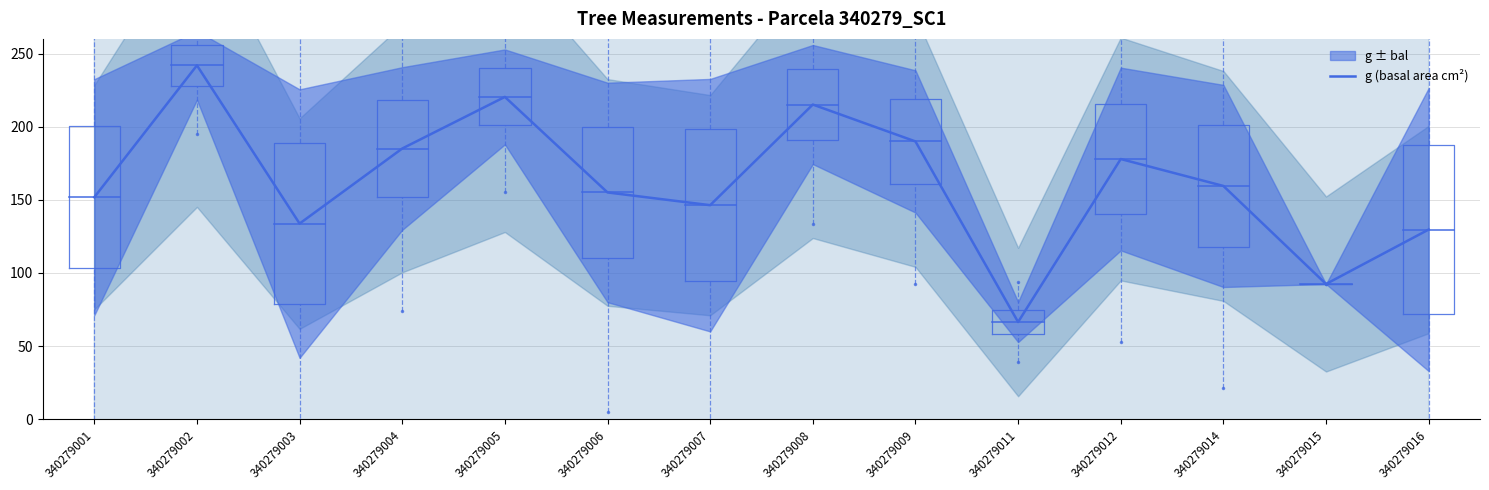

What is the difference between the second highest and minimum values?

153.9